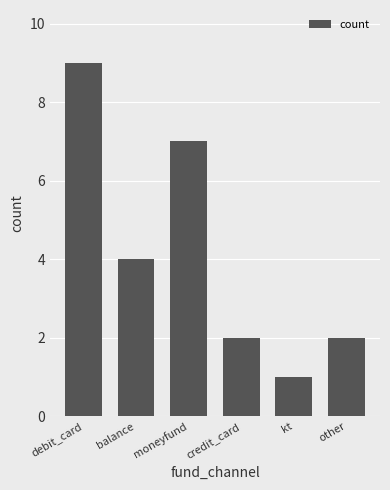

What is the difference between the maximum and minimum values?

8